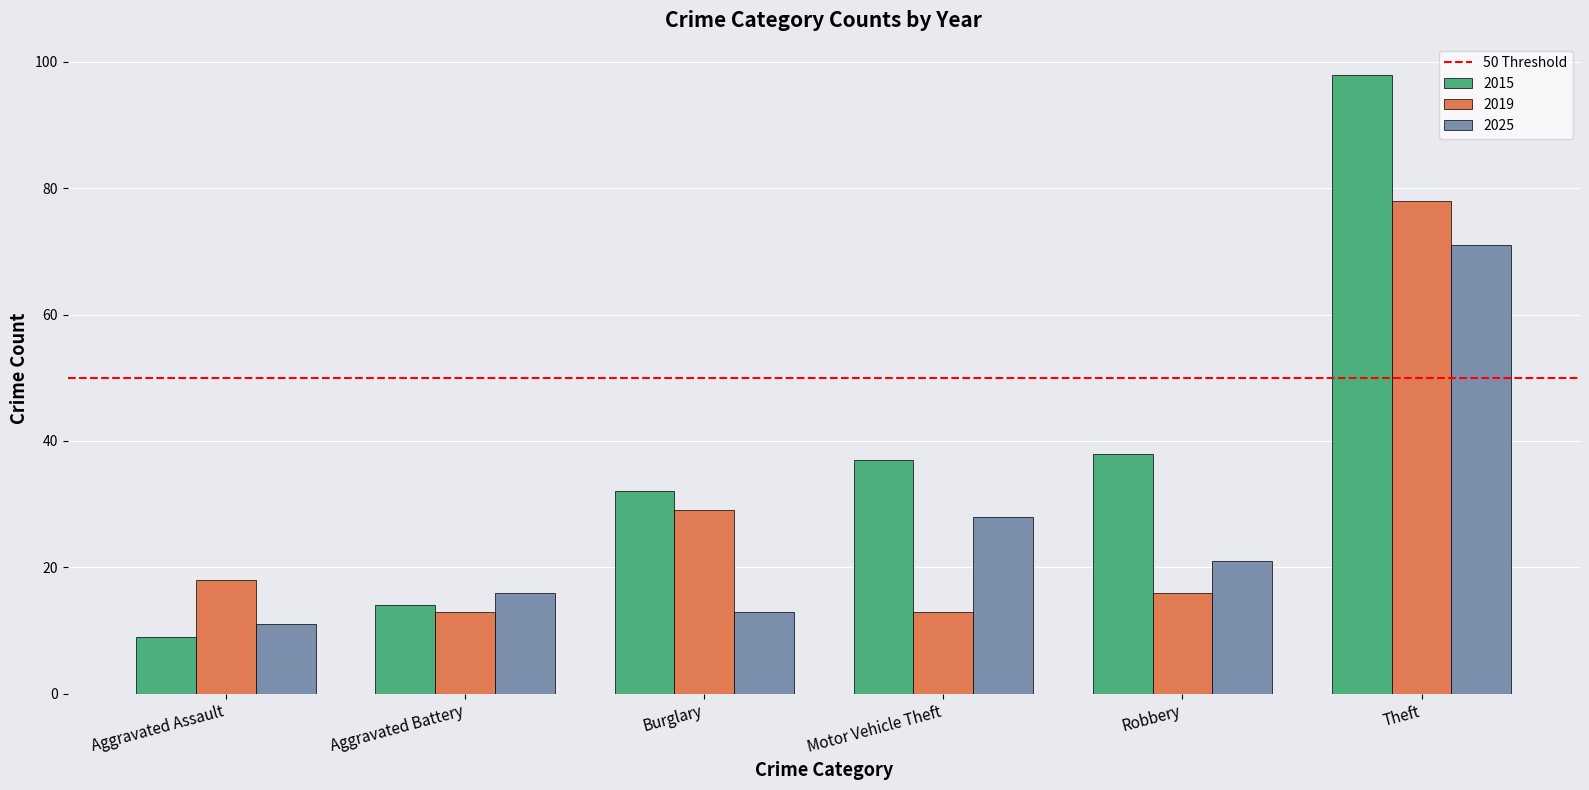

True or false: 2025 has a value of 6 at Aggravated Battery.

False